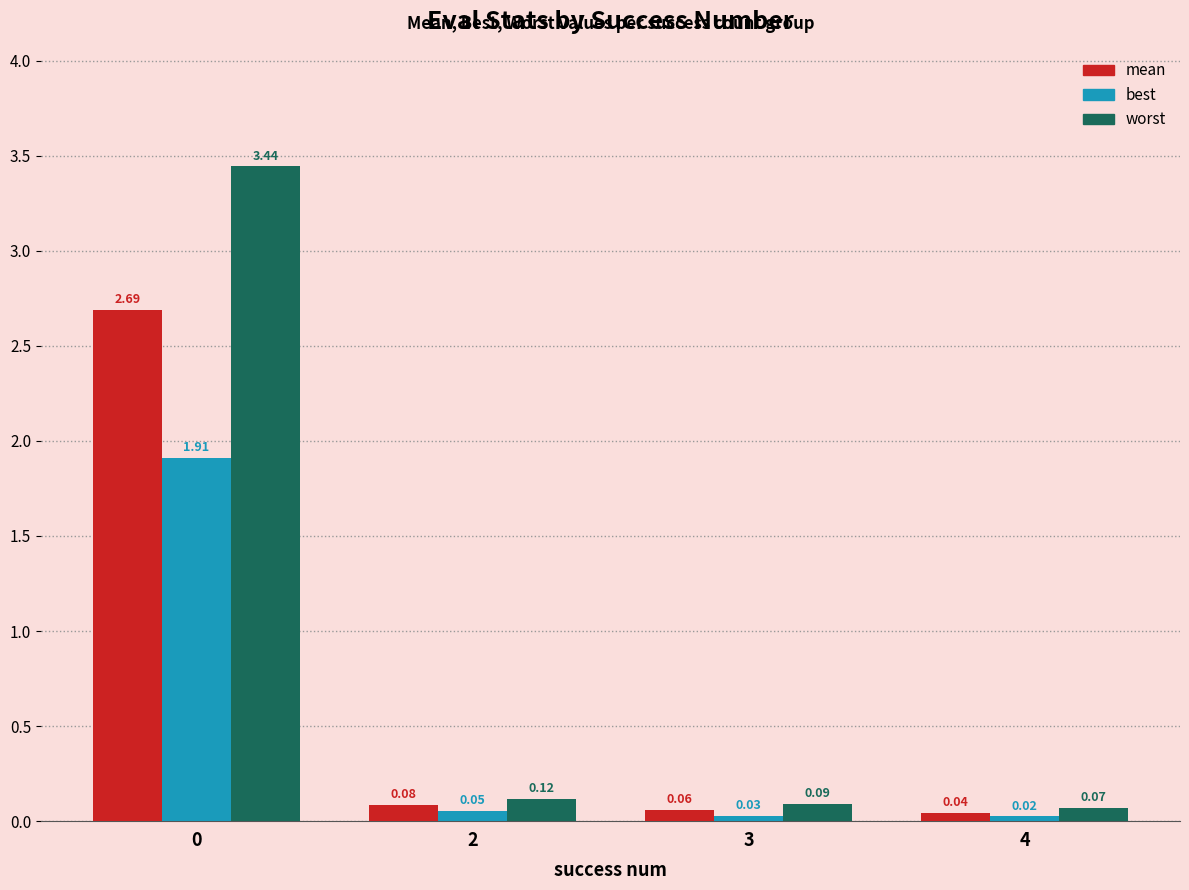

Rank the series by their average value, from highest to lowest.

worst, mean, best